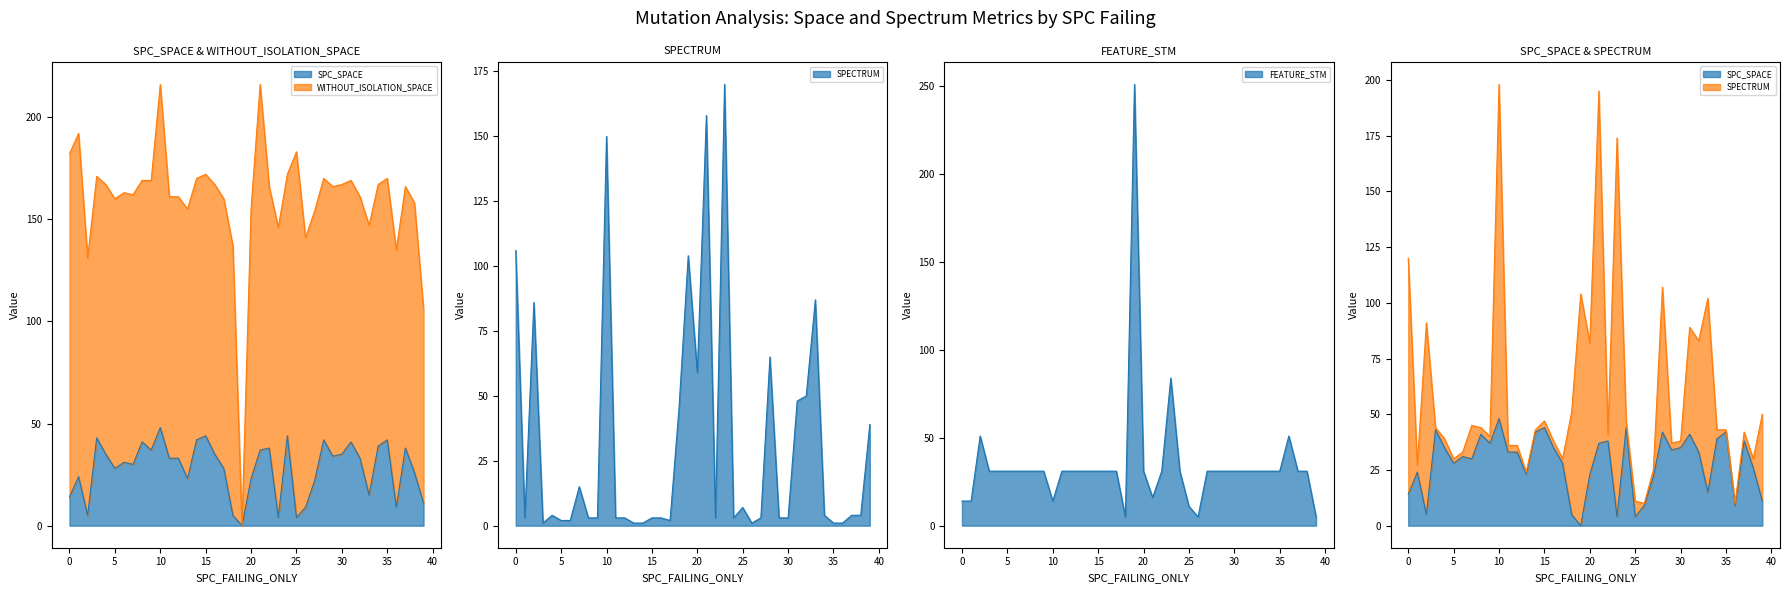

True or false: SPECTRUM line has more than 2 interior local peaks.

True